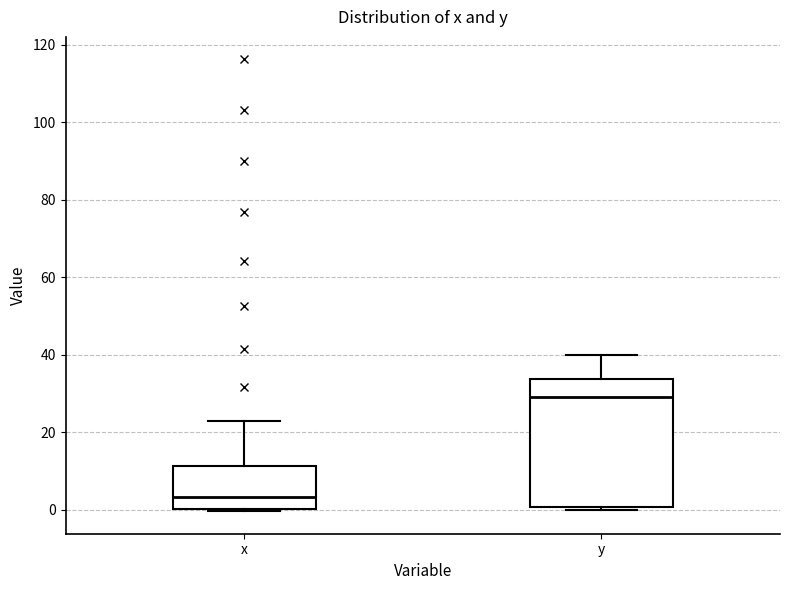

Which box has the highest median line?

y